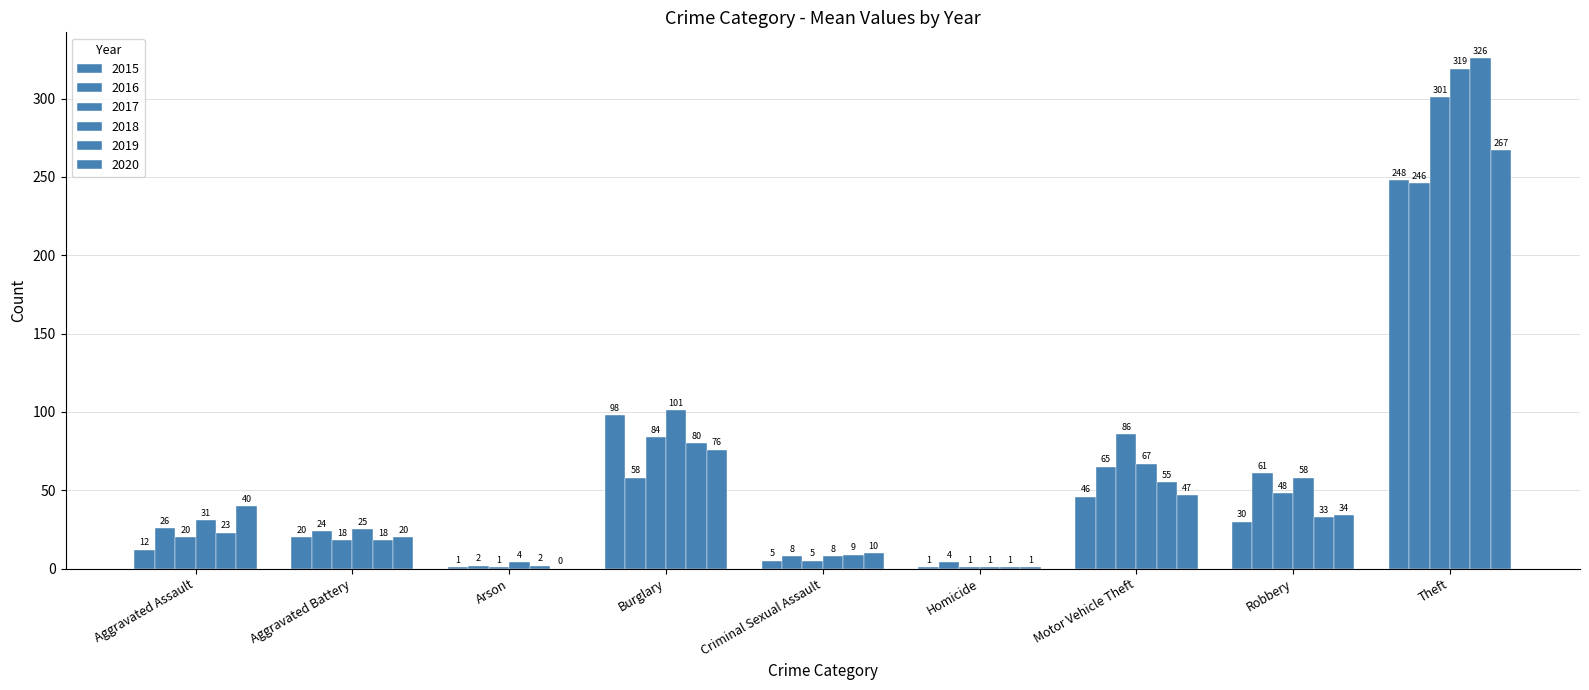

What is the sum of the 2017 values at Theft and Motor Vehicle Theft?

387